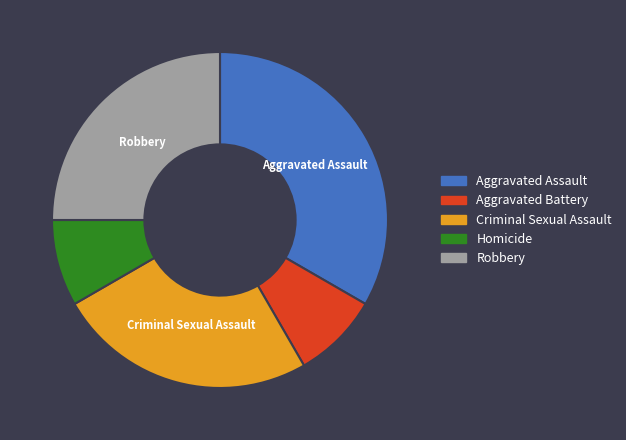

Do Aggravated Battery and Aggravated Assault together represent more than half of the pie?

No